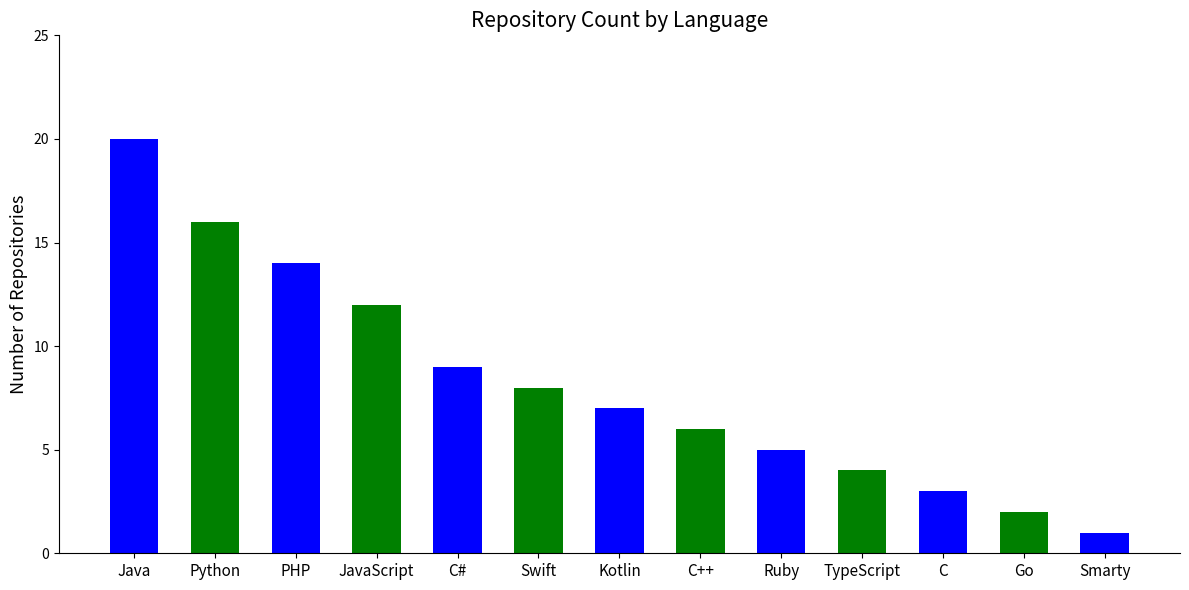

List the labels in order of value, smallest first.

Smarty, Go, C, TypeScript, Ruby, C++, Kotlin, Swift, C#, JavaScript, PHP, Python, Java